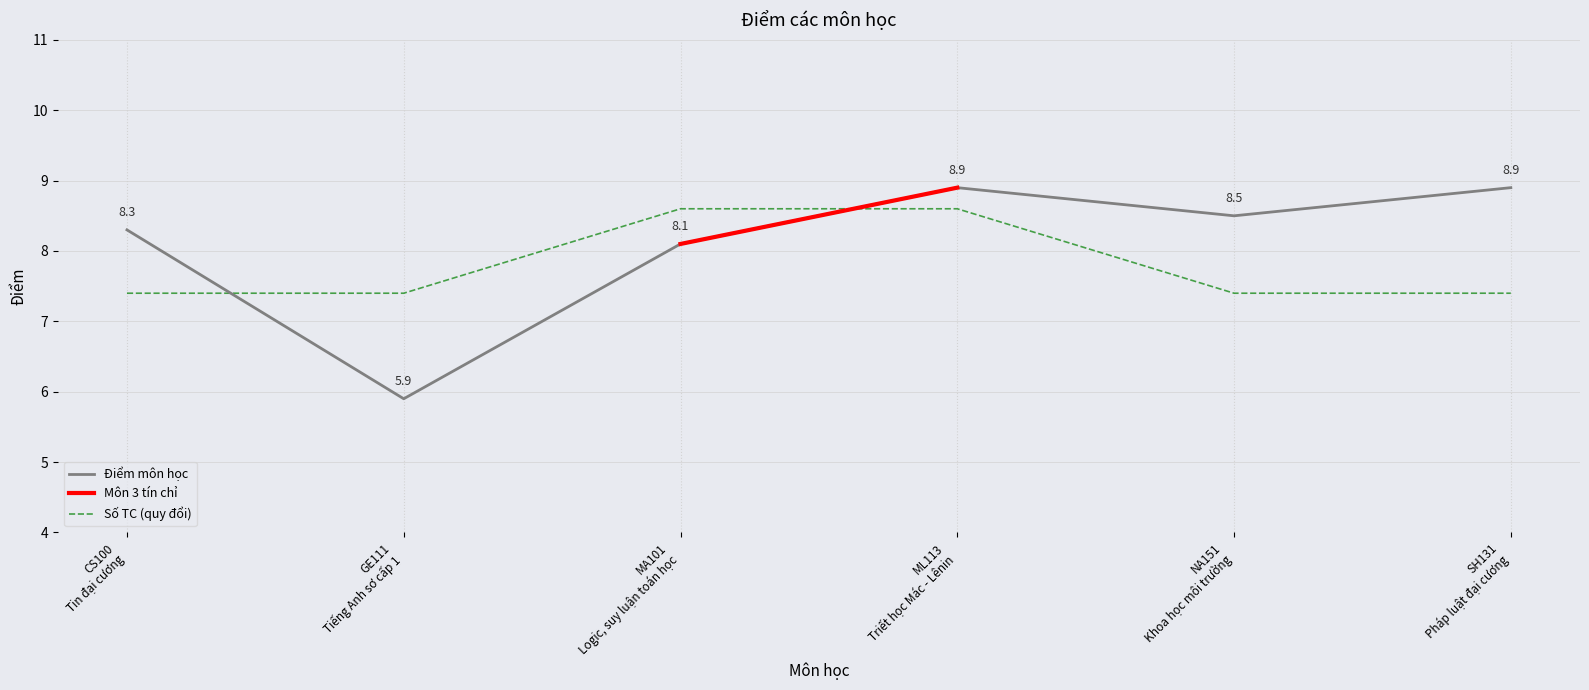

What is the smallest value displayed?

5.9